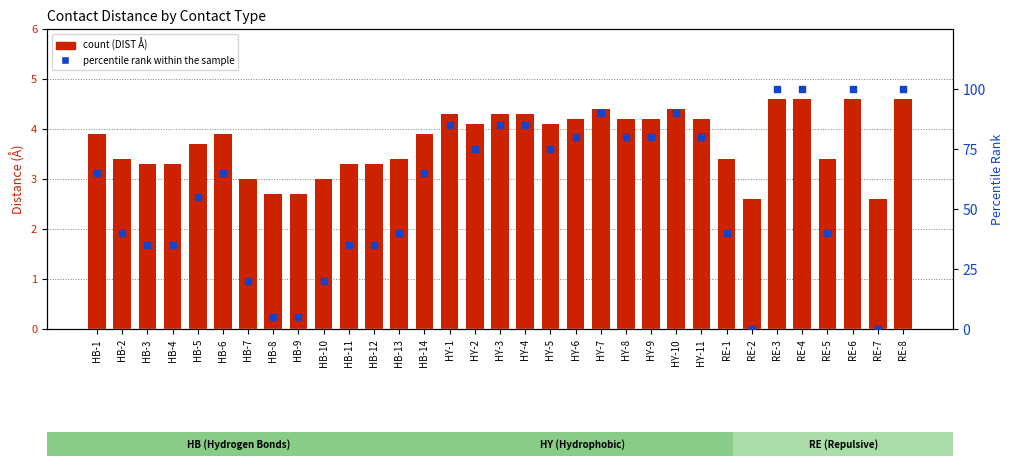

At which category is the sum across all series the highest?

RE-3